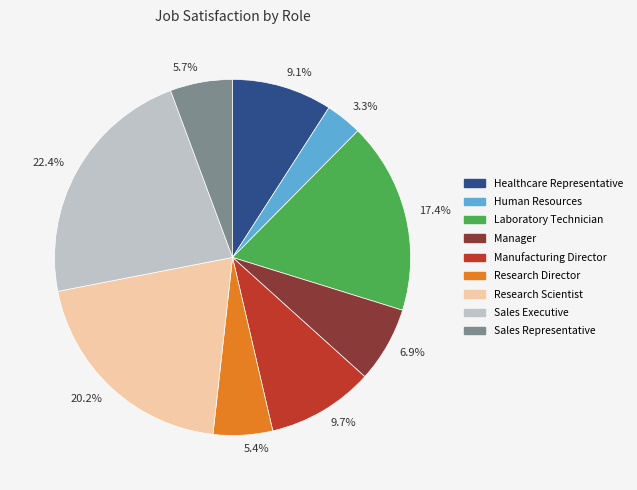

What portion of the pie excludes Laboratory Technician?

82.6%